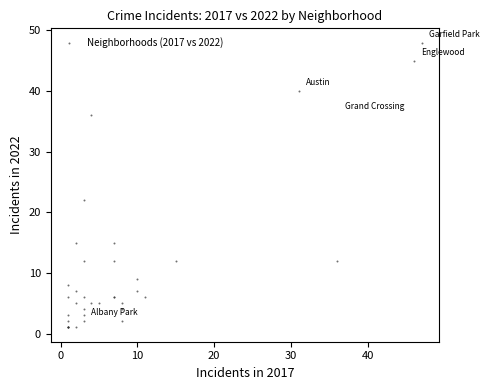

What Y value in the scatter plot is closest to 24?

22